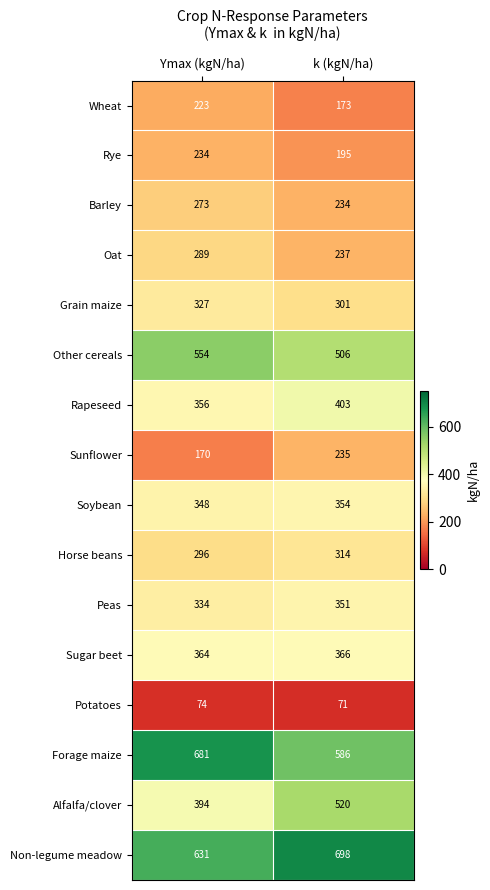

What is the sum of the Rye values at k (kgN/ha) and Ymax (kgN/ha)?

429